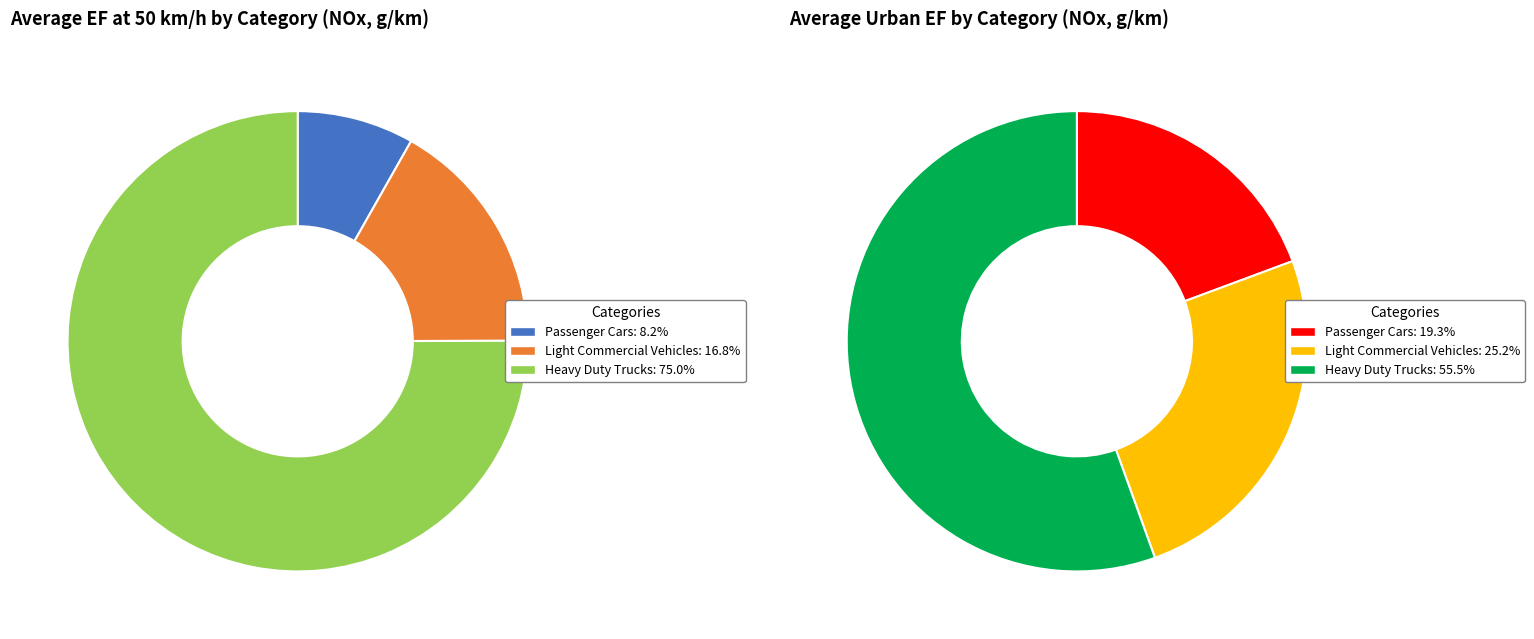

Rank the categories by value from lowest to highest.

Passenger Cars, Light Commercial Vehicles, Heavy Duty Trucks